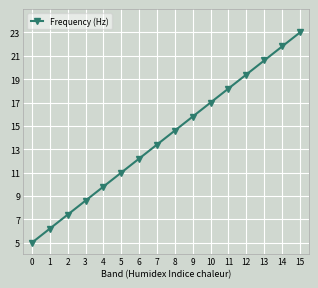

How many series are shown in this chart?

1